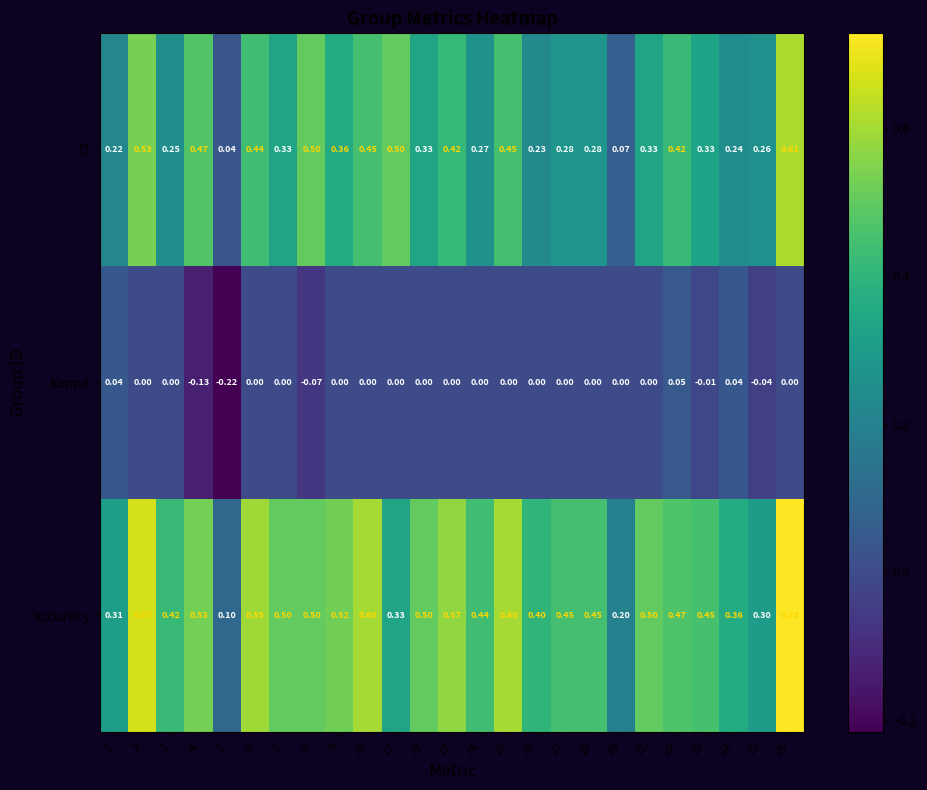

Which series has the largest total across all categories?

accuracy